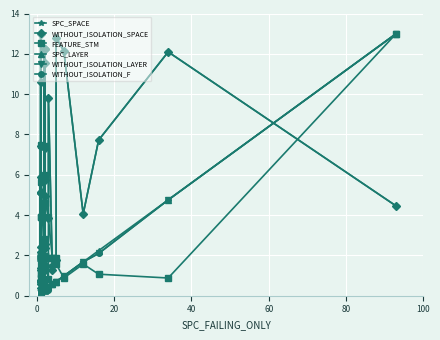

At how many categories does at least one series exceed 3?

26